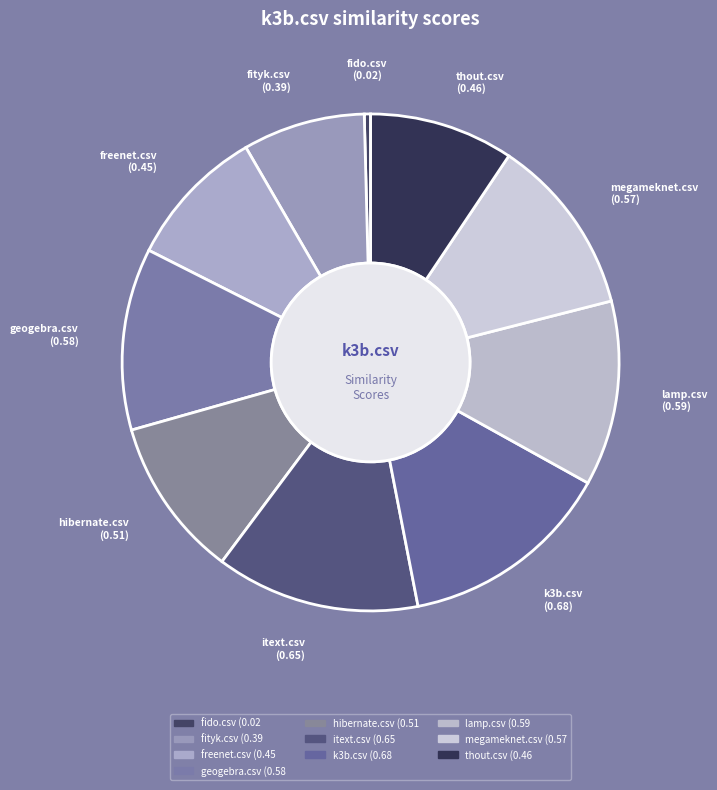

Do hibernate.csv and fityk.csv together represent more than half of the pie?

No